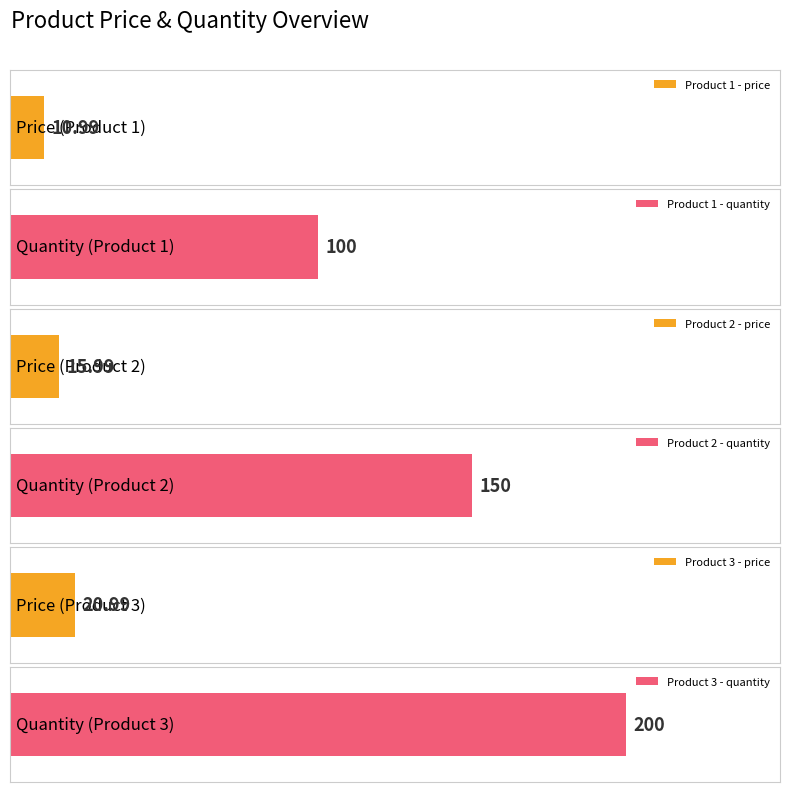

Which has a higher value, Product 1 or Product 3?

Product 3